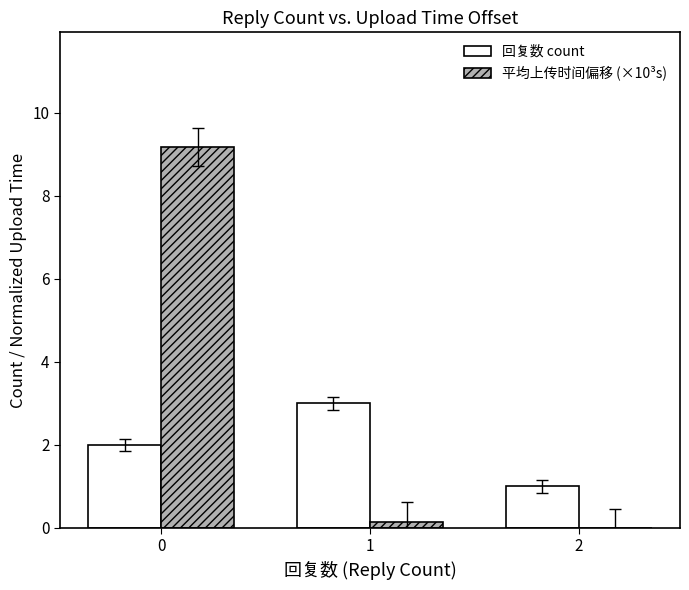

Is the value of 回复数 count at 0 greater than the value of 平均上传时间偏移 (×10³s) at 2?

Yes